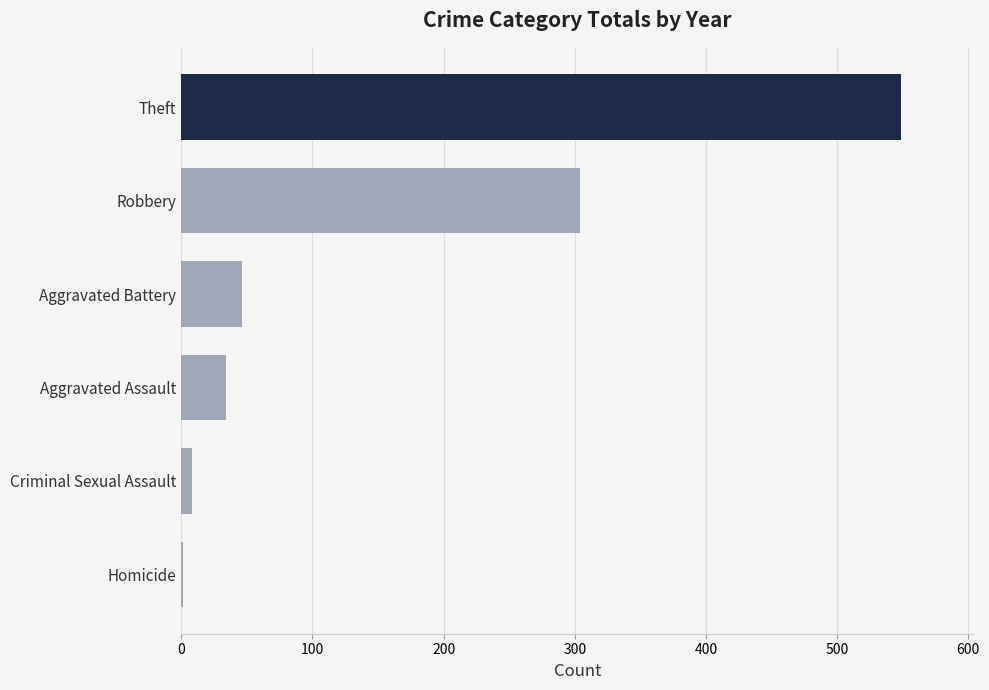

The chart shows a value of 202 at Theft. True or false?

False